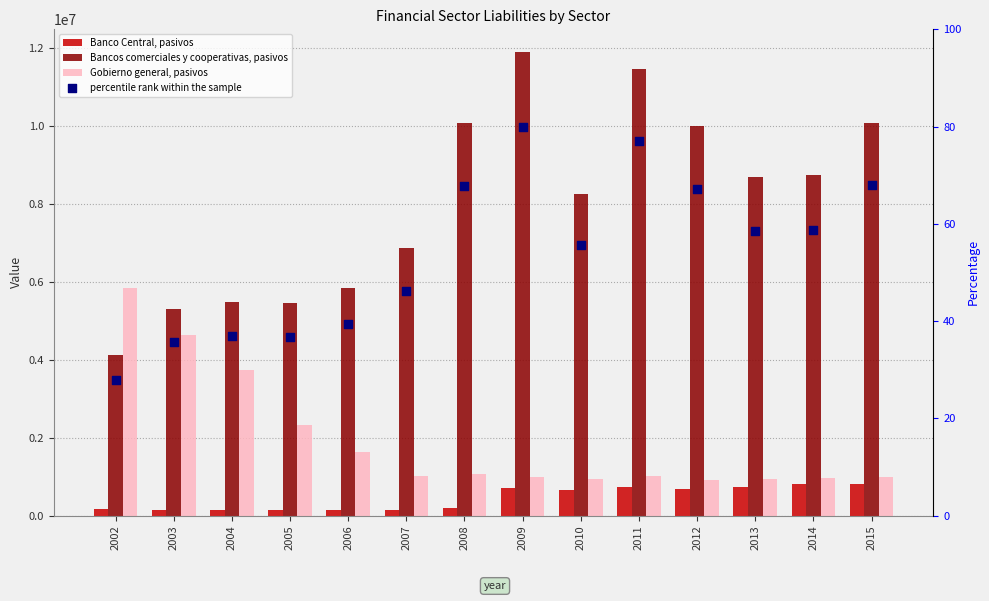

What is the total value across all series at 2006?

7608481.3